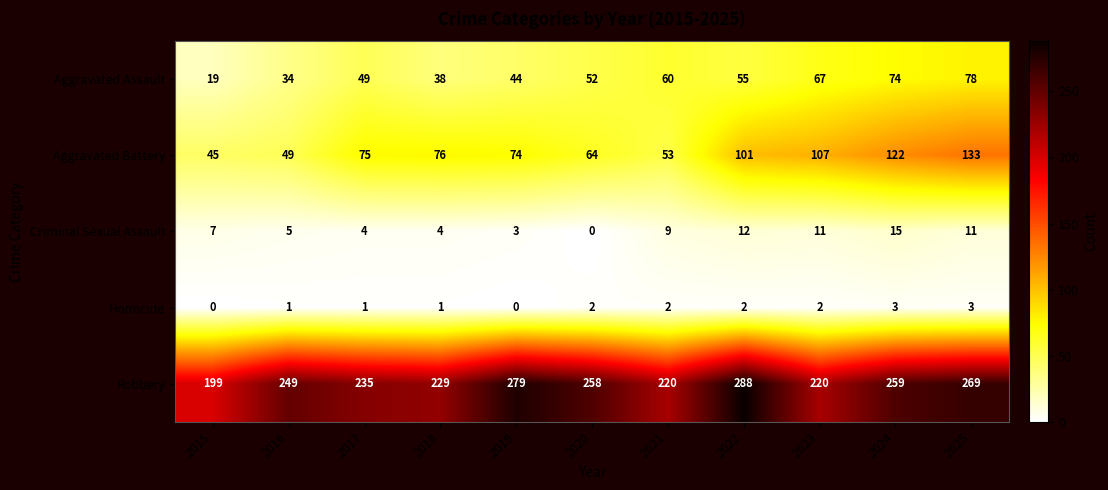

At 2022, list the series in order from largest to smallest.

Robbery, Aggravated Battery, Aggravated Assault, Criminal Sexual Assault, Homicide